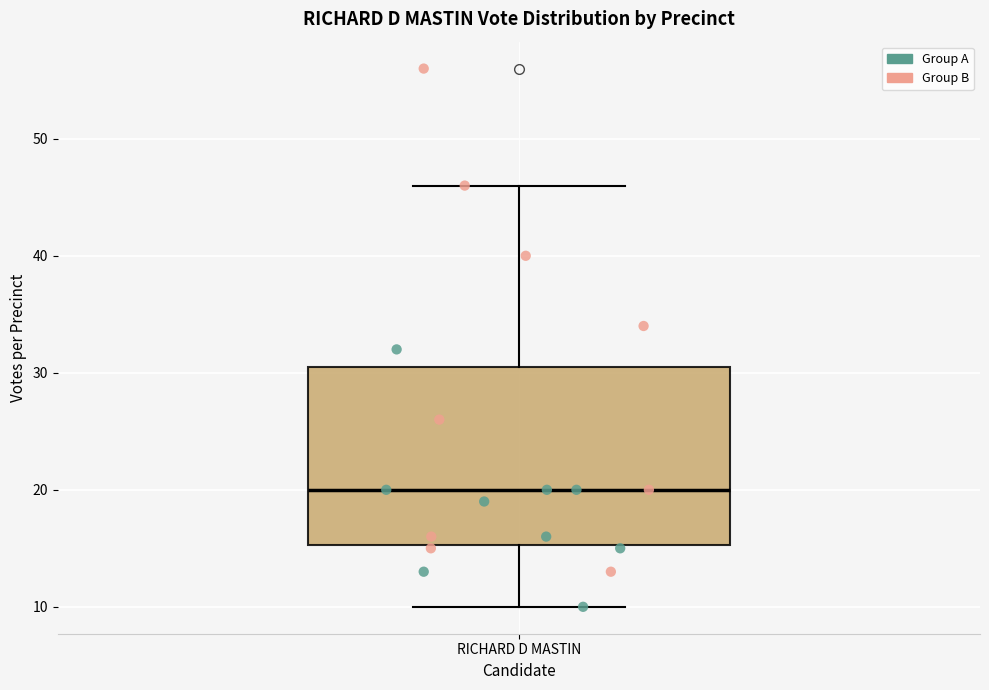

Where does the median line of the box for RICHARD D MASTIN sit on the y-axis? The values are not printed on the chart, so give them approximately, as read against the axis.

20